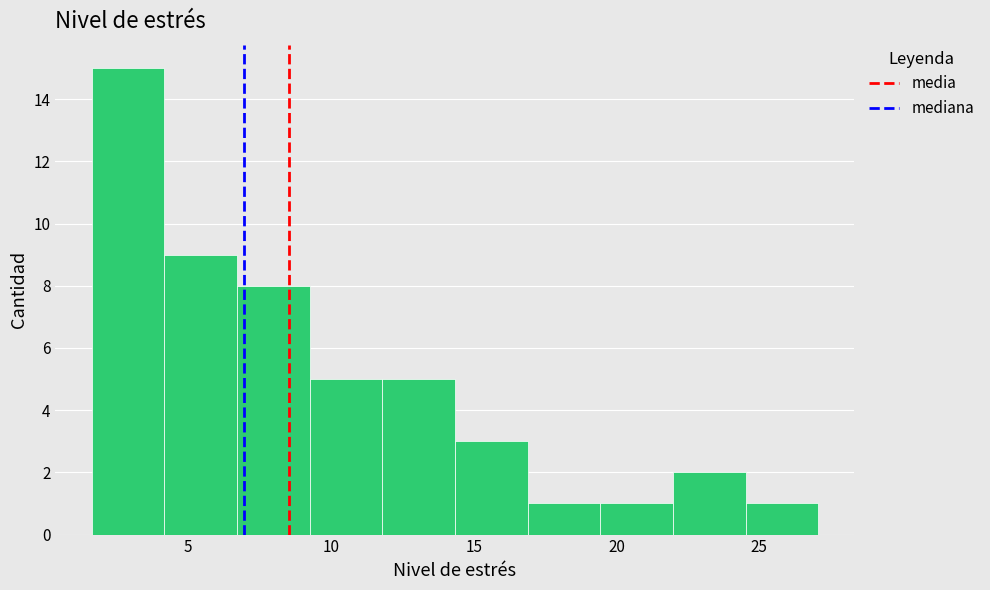

Over which range of the x-axis is the bar tallest?

1.5 to 4.0